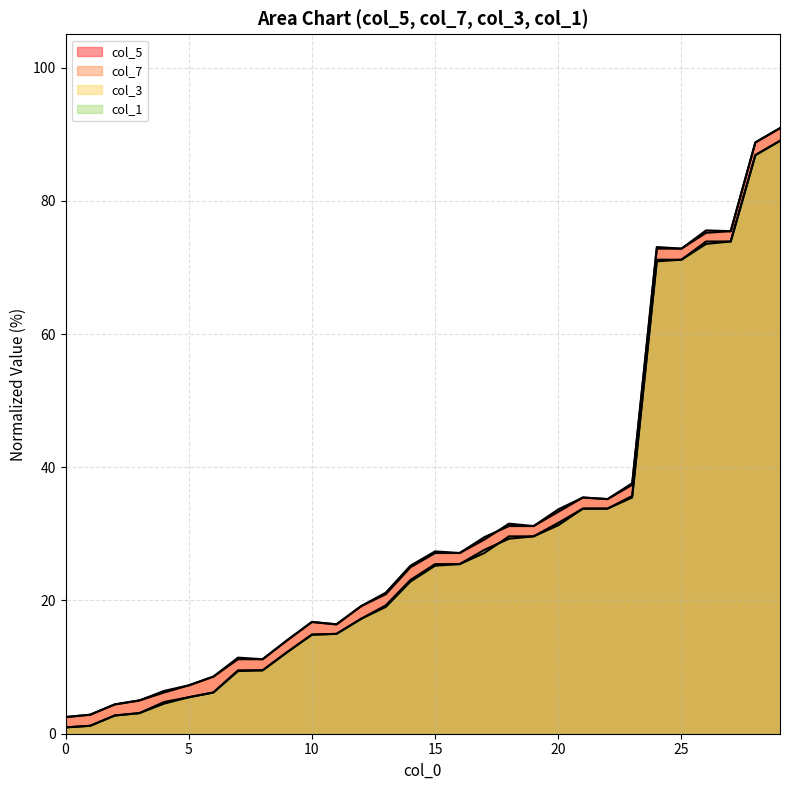

How many data points in col_3 are above 25?

15